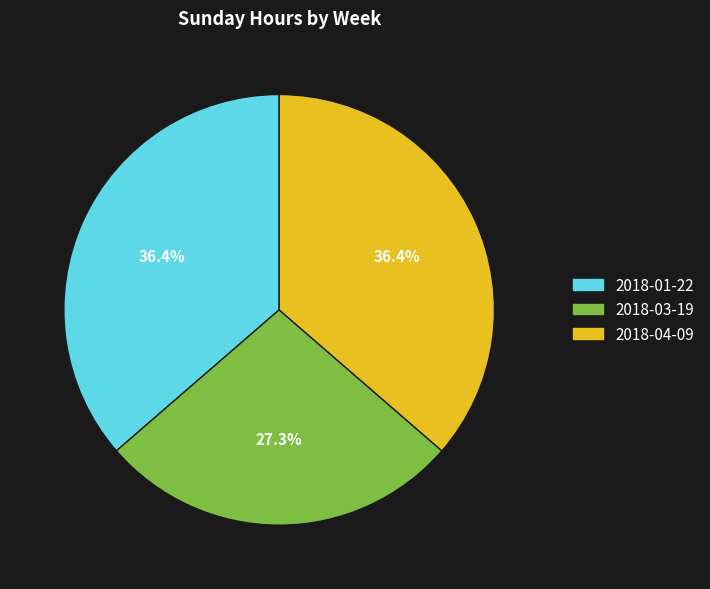

Is there any slice that represents more than half of the pie?

No